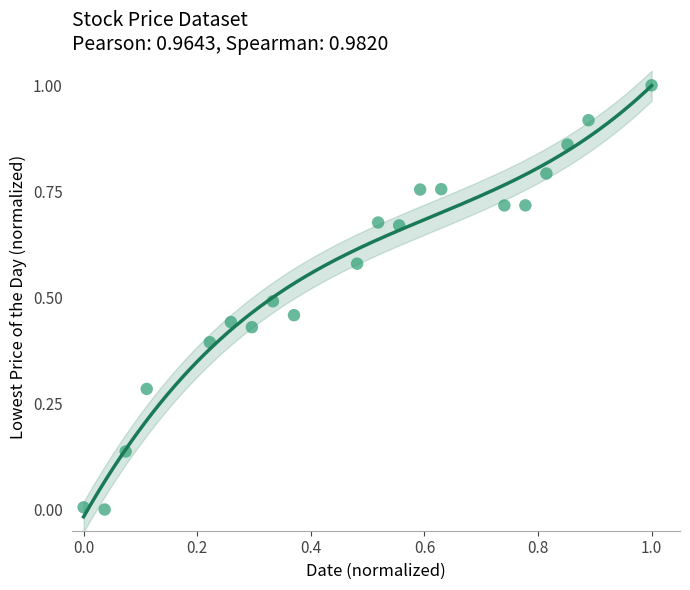

Count the number of points in this scatter plot.

20